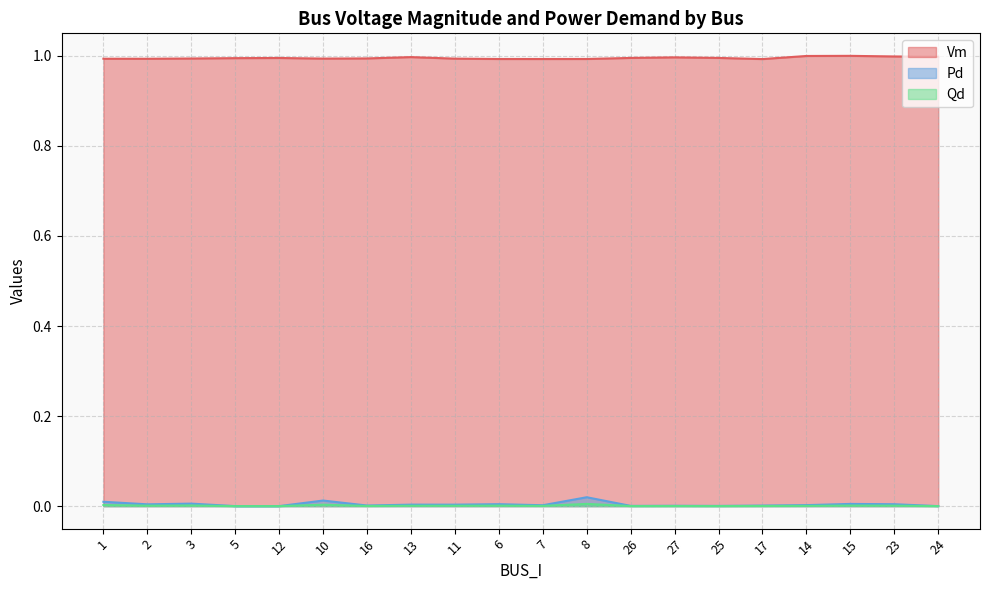

Is the value of Qd at 3 greater than the value of Pd at 5?

Yes